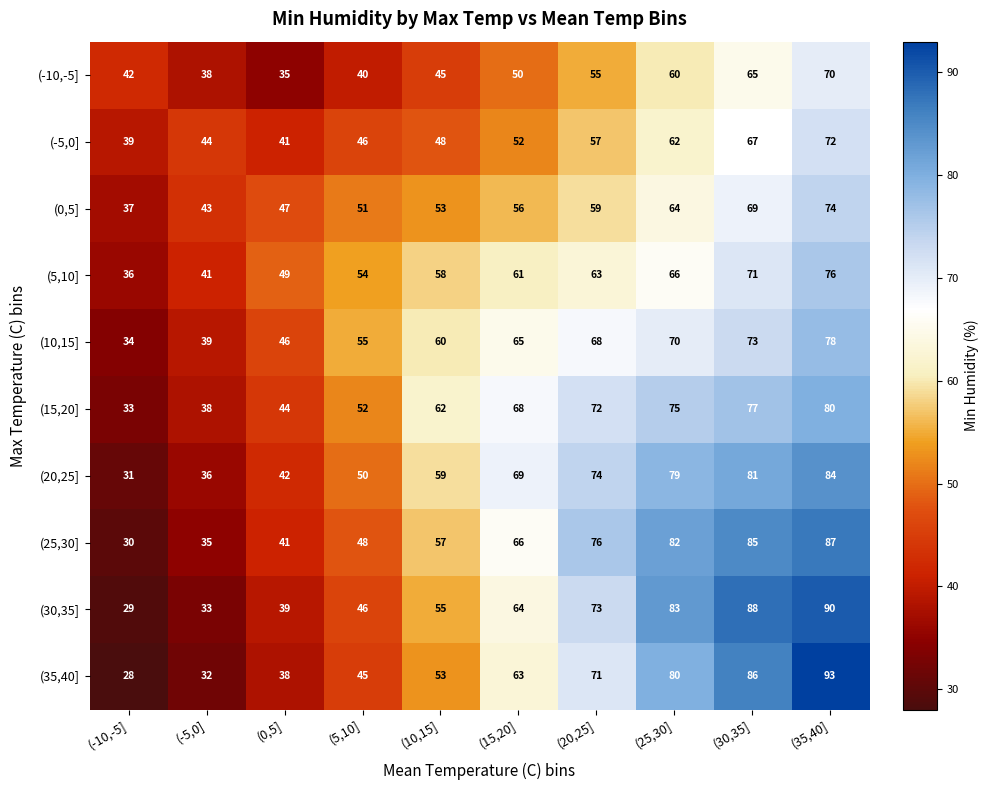

What is the total value across all series at (30,35]?

762